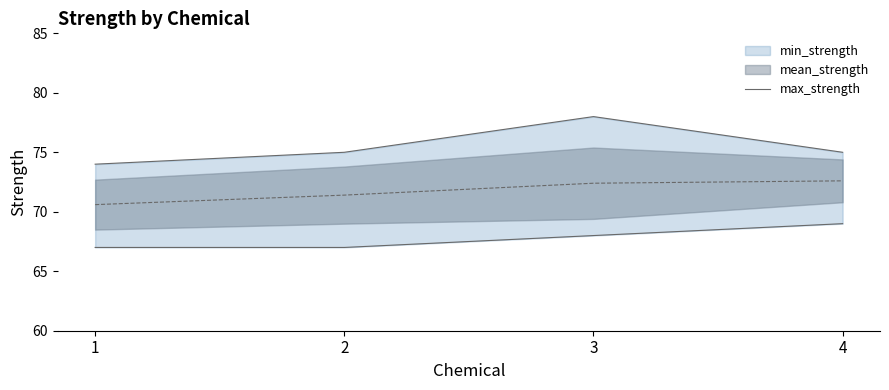

Where is the data nearest to the value 76?

2